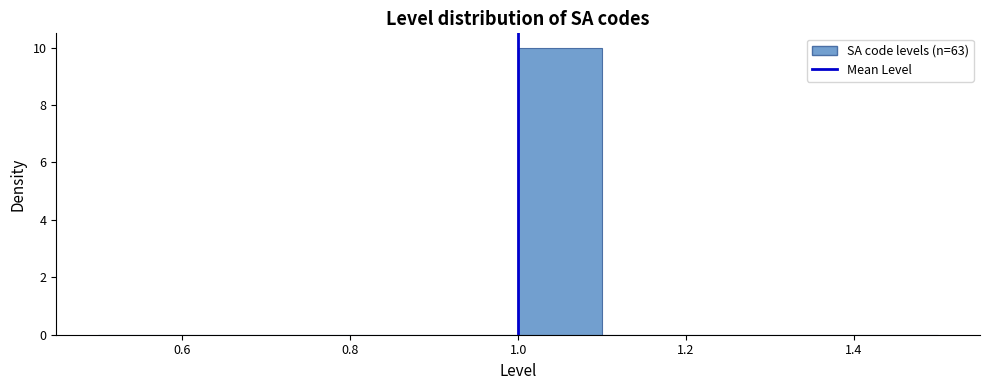

Over which range of the x-axis is the bar tallest?

1.0 to 1.1